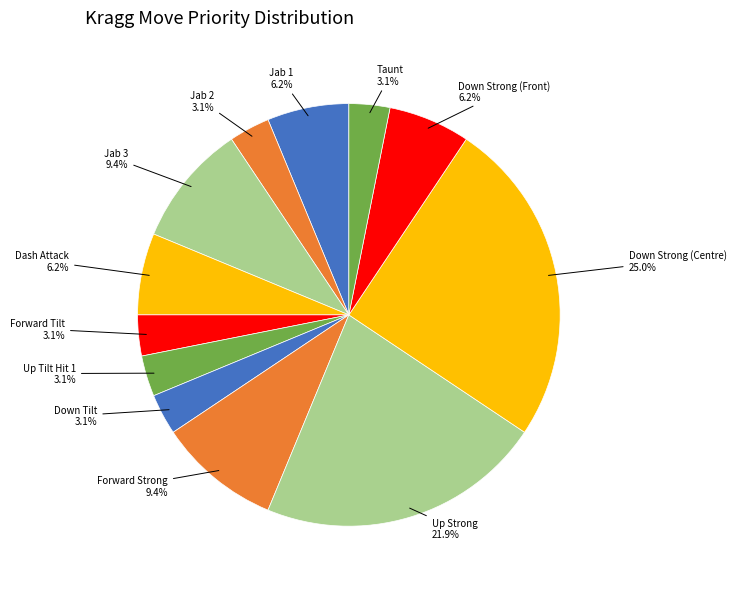

How many slices are in this pie chart?

12